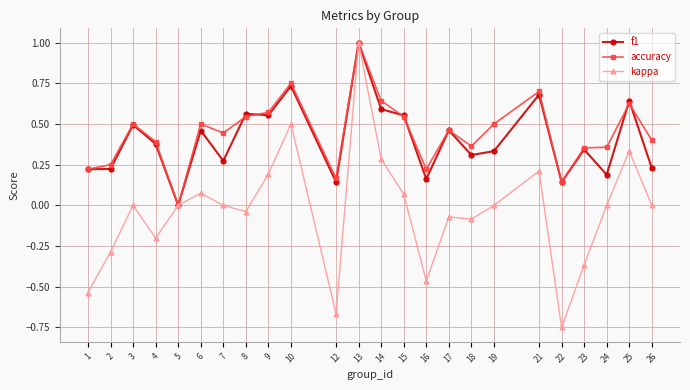

True or false: accuracy has more than 0 points higher than both neighbors.

True